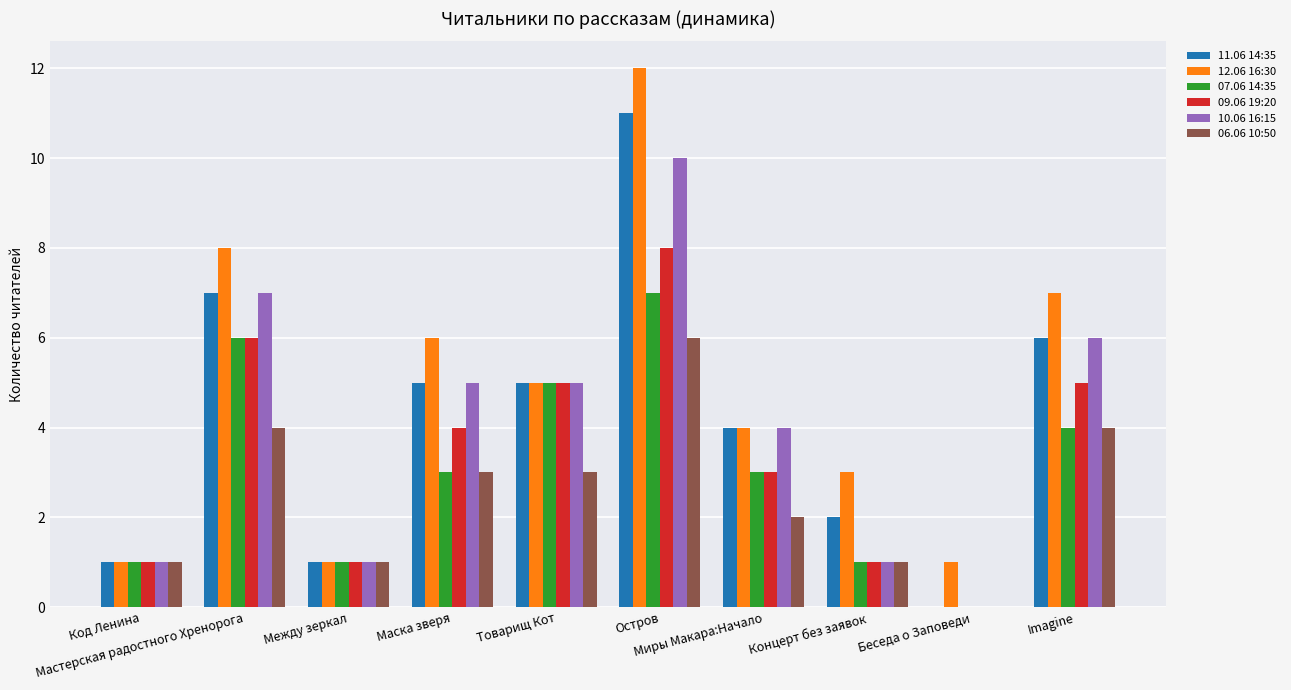

How many values in 09.06 19:20 are above zero?

9